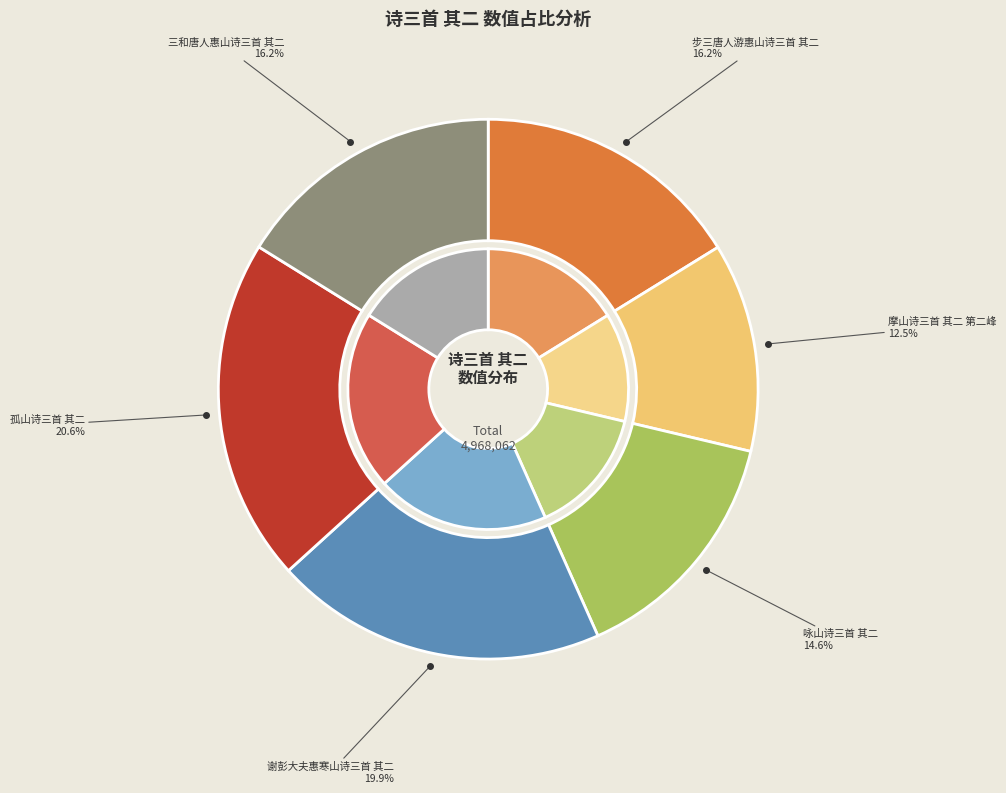

Rank the categories by value from lowest to highest.

摩山诗三首 其二 第二峰, 咏山诗三首 其二, 三和唐人惠山诗三首 其二, 步三唐人游惠山诗三首 其二, 谢彭大夫惠寒山诗三首 其二, 孤山诗三首 其二